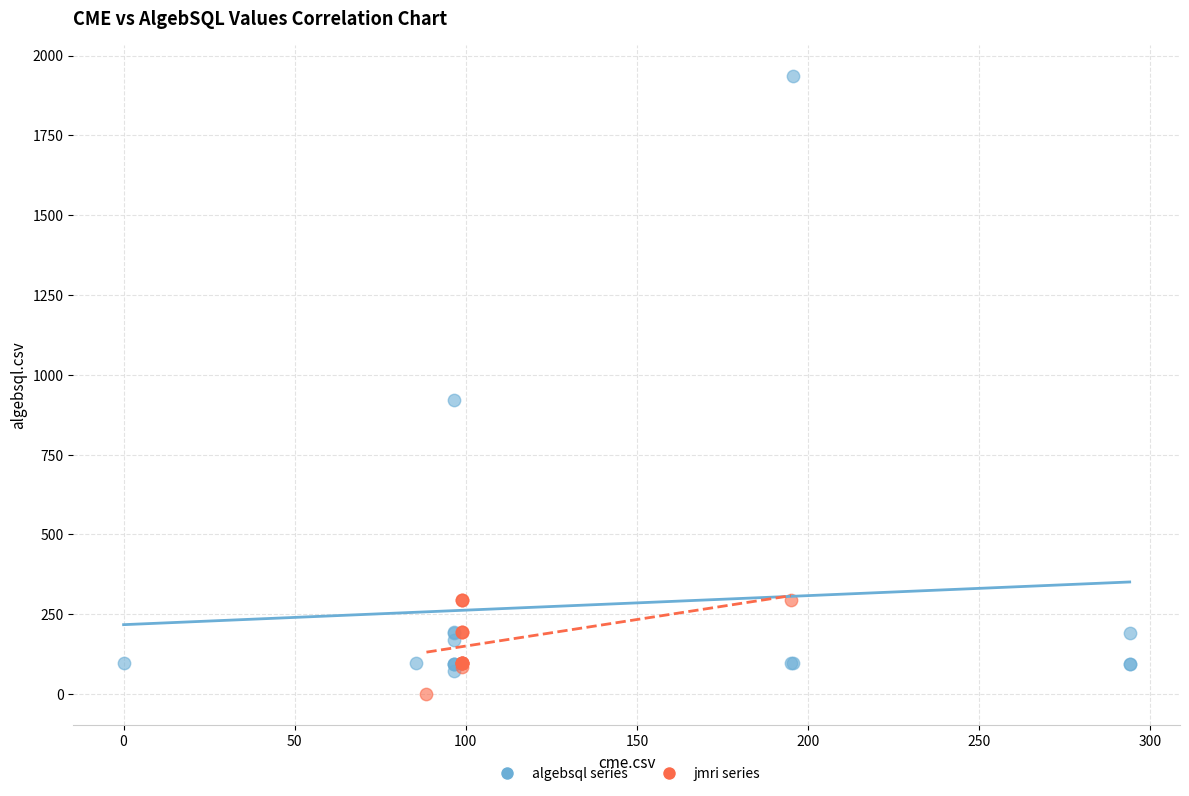

Which series reaches the maximum Y coordinate?

algebsql series